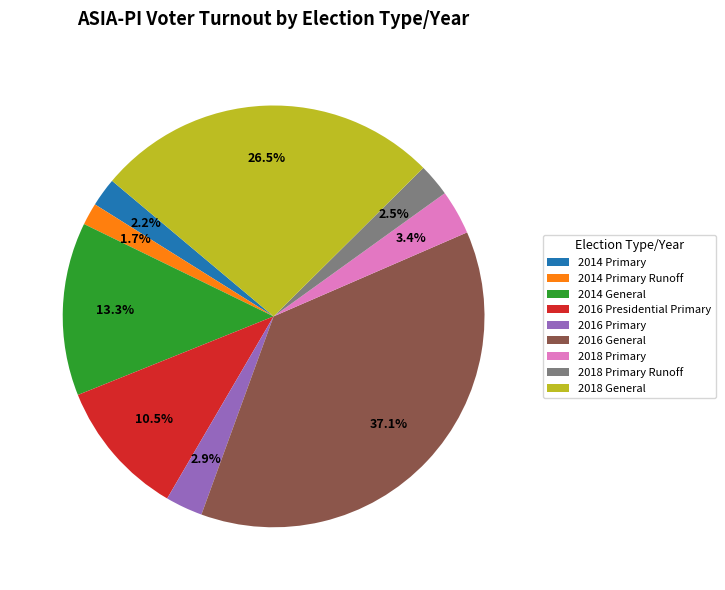

True or false: 2016 Presidential Primary accounts for 1% of the total.

False